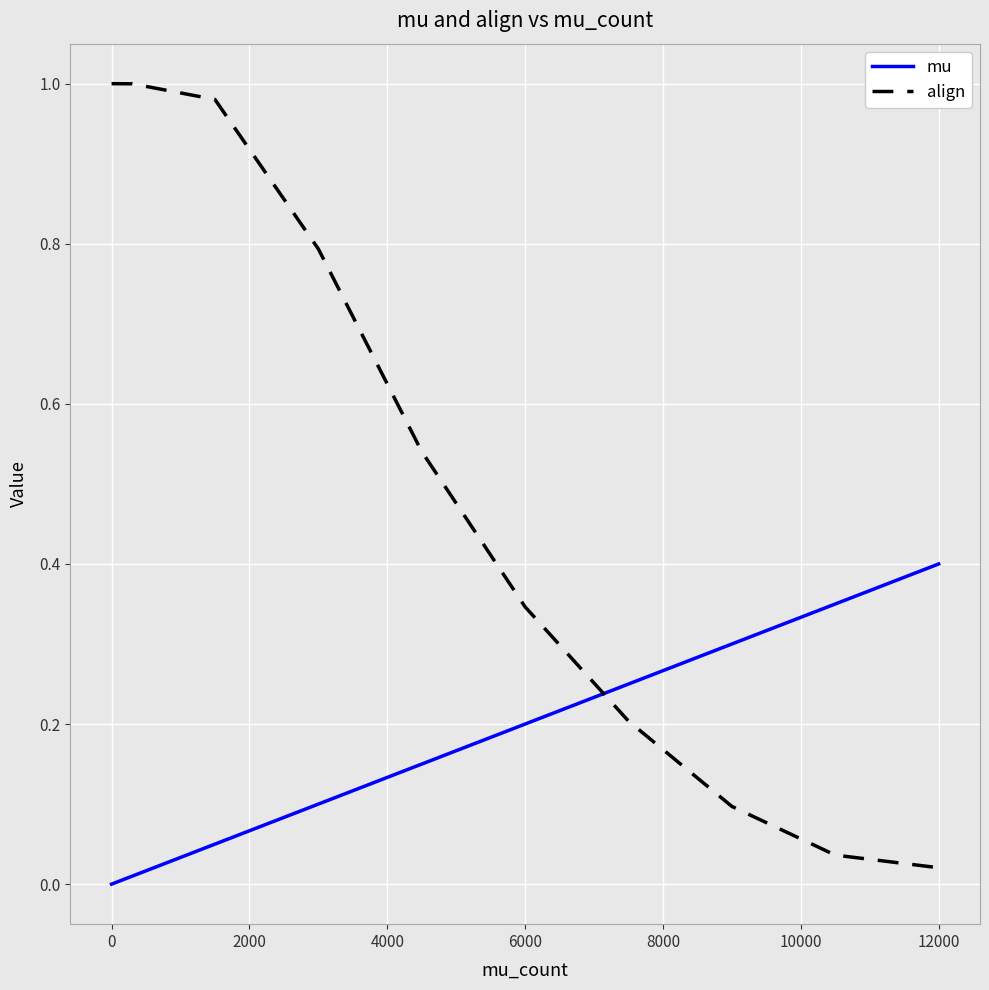

What is the difference between the maximum and minimum values in the mu series?

0.4